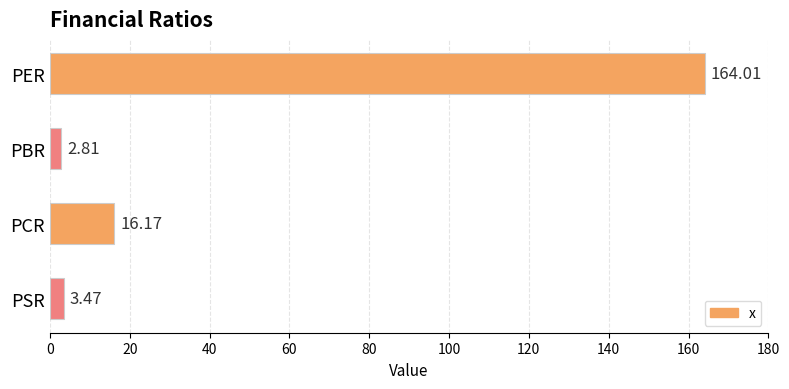

Rank the categories by value from highest to lowest.

PER, PCR, PSR, PBR